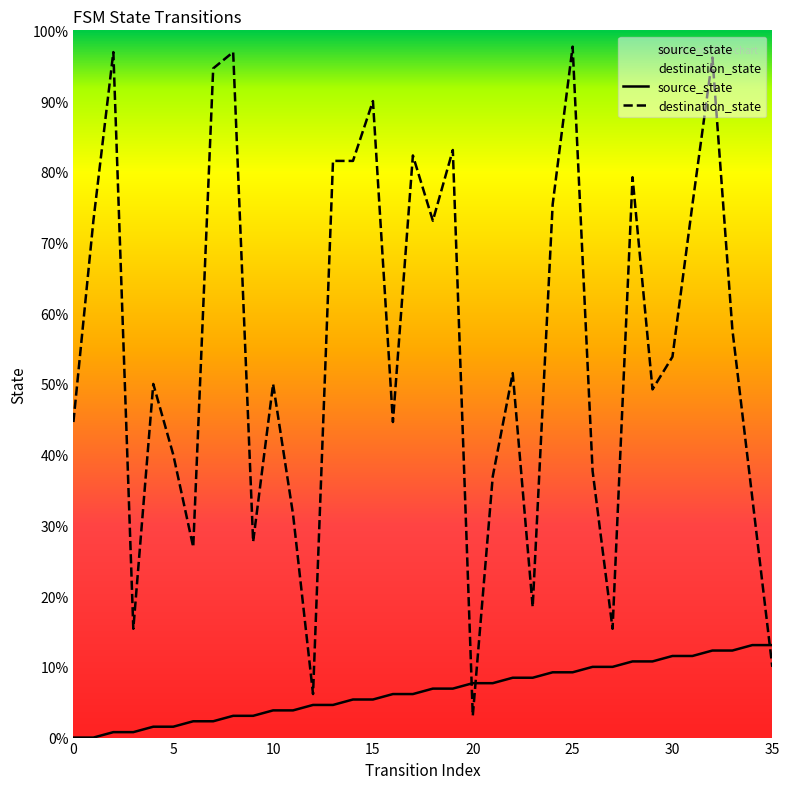

True or false: source_state has more than 1 points higher than both neighbors.

False